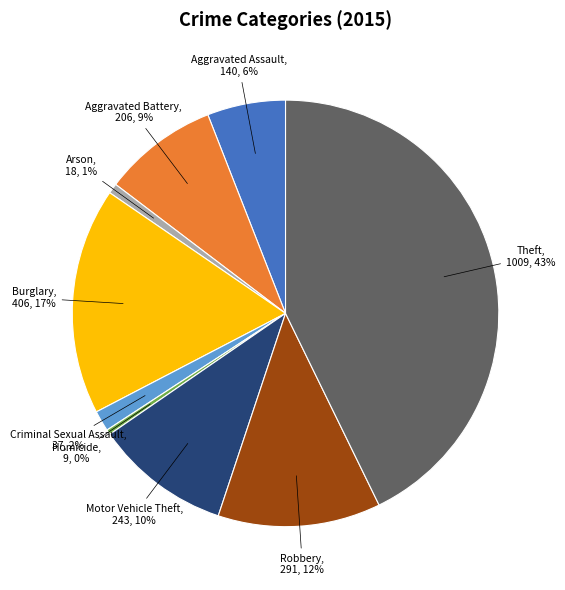

To the nearest percent, what portion does Burglary represent?

17%